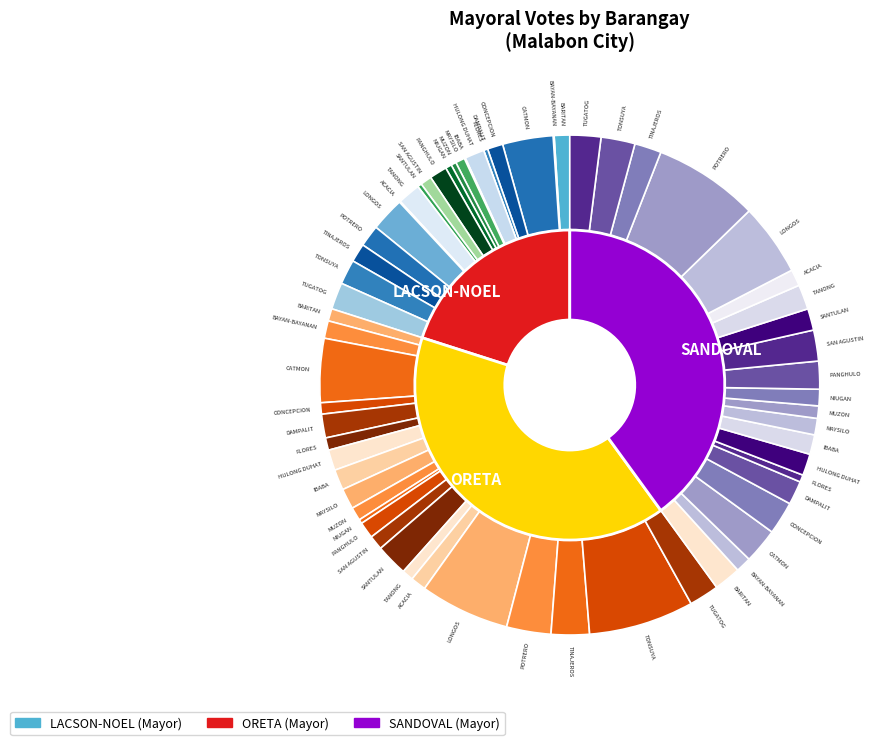

Do SANTULAN and LONGOS together represent more than half of the pie?

No